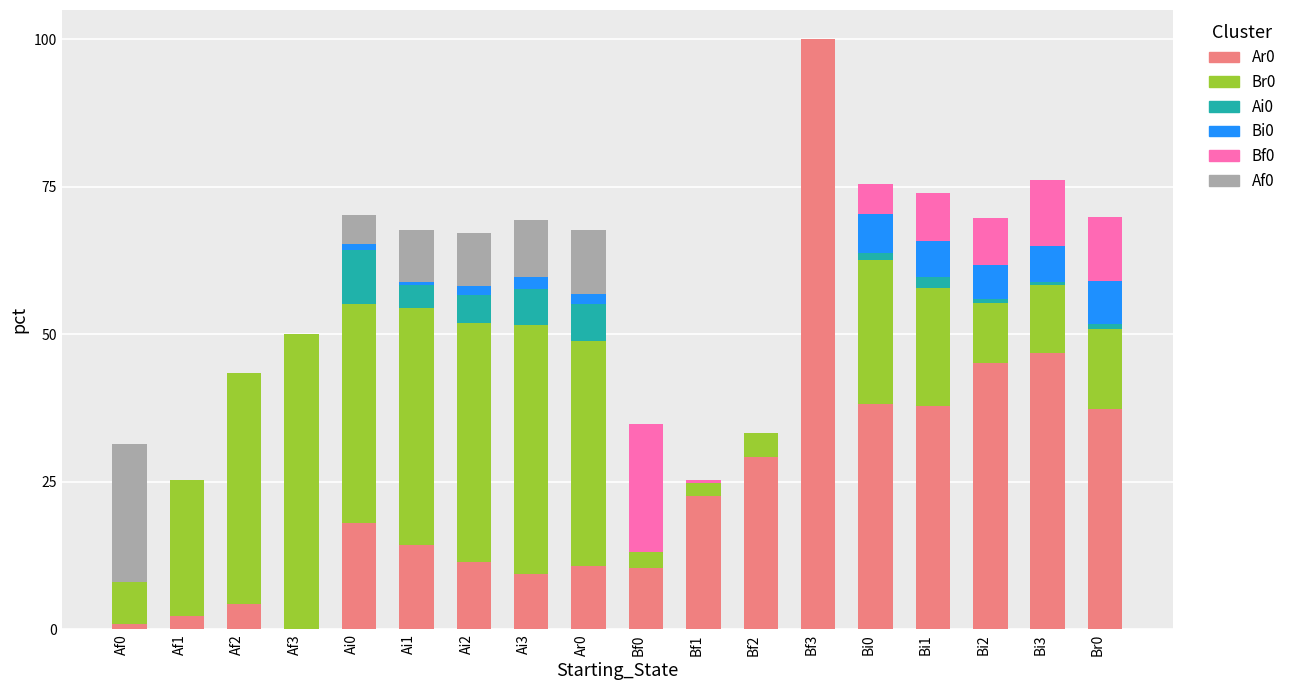

At which category is the sum across all series the highest?

Bf3